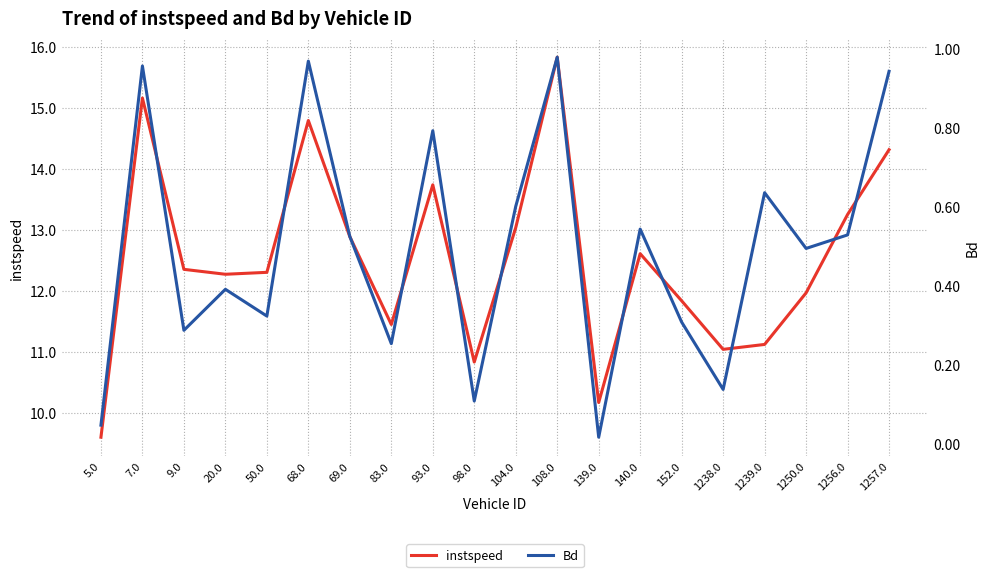

Between 5.0 and 104.0, which series saw the biggest shift?

instspeed